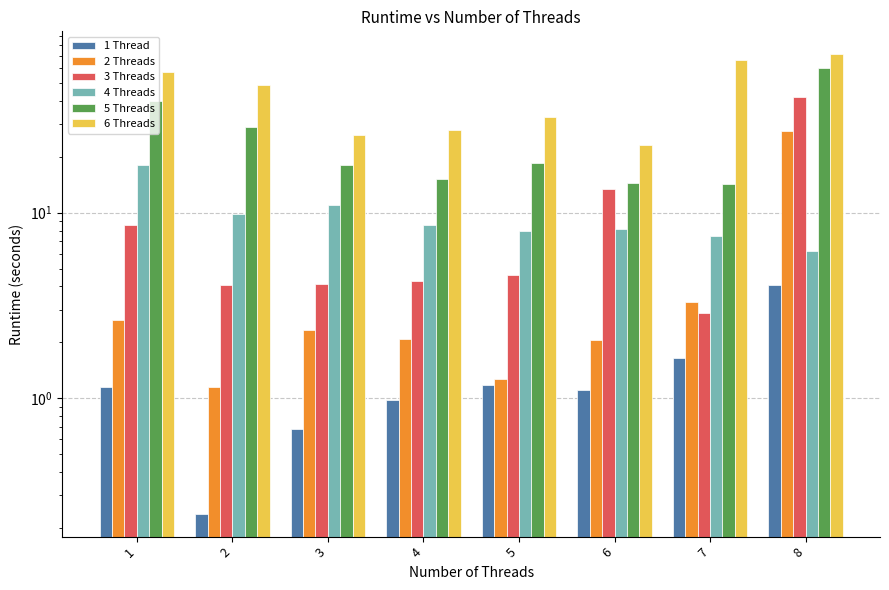

True or false: 4 Threads has a value of 4.0 at 2.

False